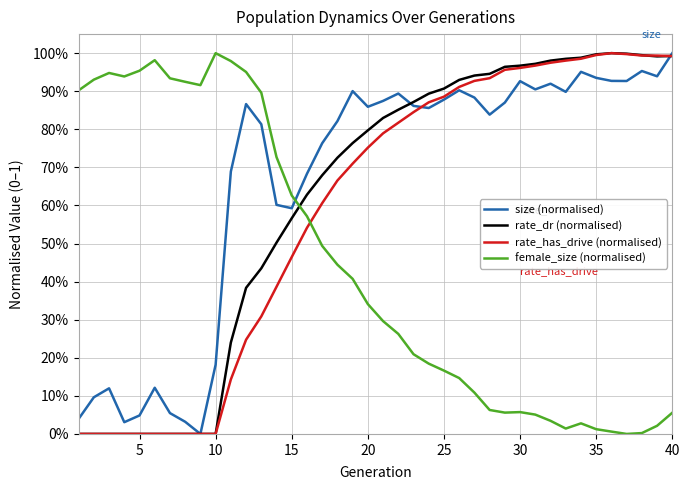

What are all the series names shown in the legend?

size (normalised), rate_dr (normalised), rate_has_drive (normalised), female_size (normalised)